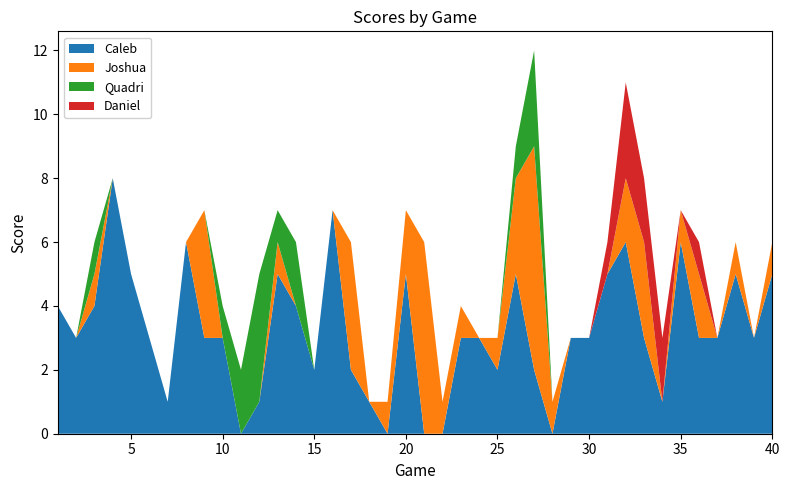

Reading right to left, transcribe all the data shown in this chart.

Caleb: 40=5	39=3	38=5	37=3	36=3	35=6	34=1	33=3	32=6	31=5	30=3	29=3	28=0	27=2	26=5	25=2	24=3	23=3	22=0	21=0	20=5	19=0	18=1	17=2	16=7	15=2	14=4	13=5	12=1	11=0	10=3	9=3	8=6	7=1	6=3	5=5	4=8	3=4	2=3	1=4
Joshua: 40=1	39=0	38=1	37=0	36=2	35=1	34=0	33=3	32=2	31=0	30=0	29=0	28=1	27=7	26=3	25=1	24=0	23=1	22=1	21=6	20=2	19=1	18=0	17=4	16=0	15=0	14=0	13=1	12=0	11=0	10=0	9=4	8=0	7=0	6=0	5=0	4=0	3=1	2=0	1=0
Quadri: 40=0	39=0	38=0	37=0	36=0	35=0	34=0	33=0	32=0	31=0	30=0	29=0	28=0	27=3	26=1	25=0	24=0	23=0	22=0	21=0	20=0	19=0	18=0	17=0	16=0	15=0	14=2	13=1	12=4	11=2	10=1	9=0	8=0	7=0	6=0	5=0	4=0	3=1	2=0	1=0
Daniel: 40=0	39=0	38=0	37=0	36=1	35=0	34=2	33=2	32=3	31=1	30=0	29=0	28=0	27=0	26=0	25=0	24=0	23=0	22=0	21=0	20=0	19=0	18=0	17=0	16=0	15=0	14=0	13=0	12=0	11=0	10=0	9=0	8=0	7=0	6=0	5=0	4=0	3=0	2=0	1=0